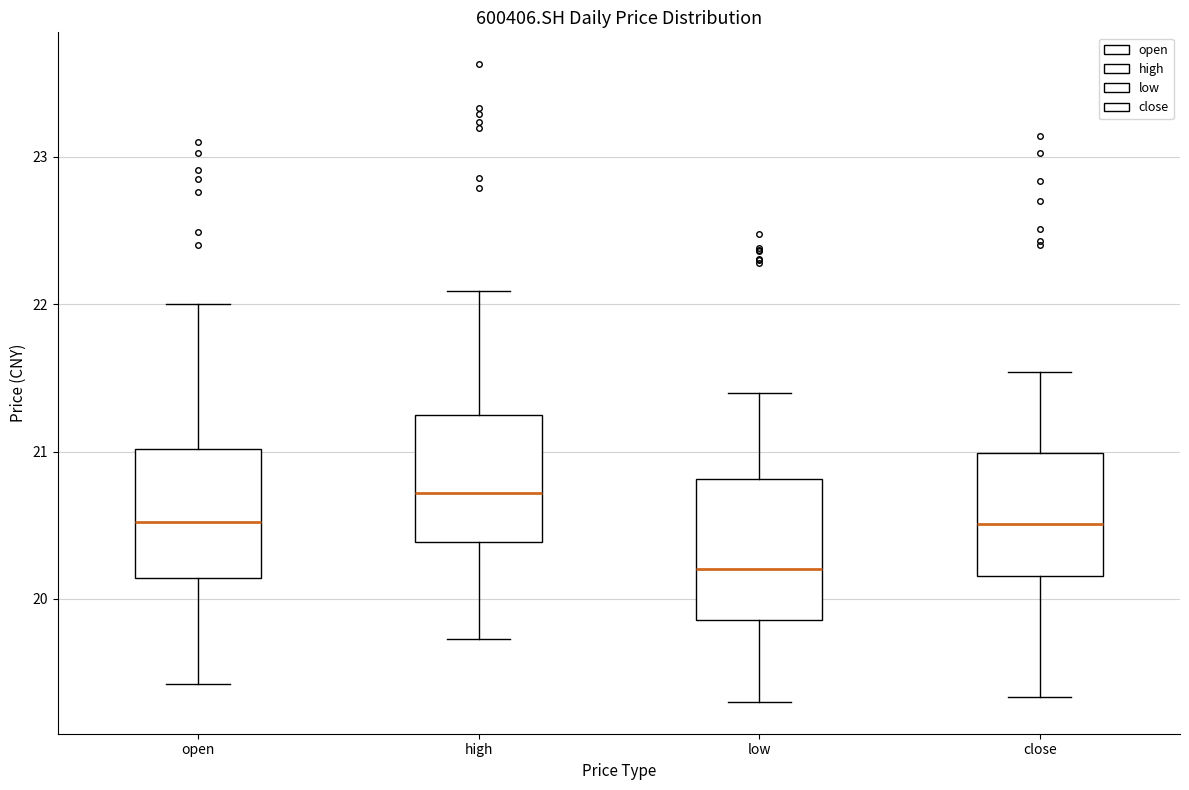

Reading left to right, transcribe this box plot: for each box, give where its median line is, the range the box spans, and where its two whiskers end, as read against the y-axis. The values are not printed on the chart, so give them approximately, as read against the axis.

open: median 20.5, box 20.1 to 21.0, whiskers 19.4 to 22.0
high: median 20.7, box 20.4 to 21.2, whiskers 19.7 to 22.1
low: median 20.2, box 19.9 to 20.8, whiskers 19.3 to 21.4
close: median 20.5, box 20.2 to 21.0, whiskers 19.3 to 21.5